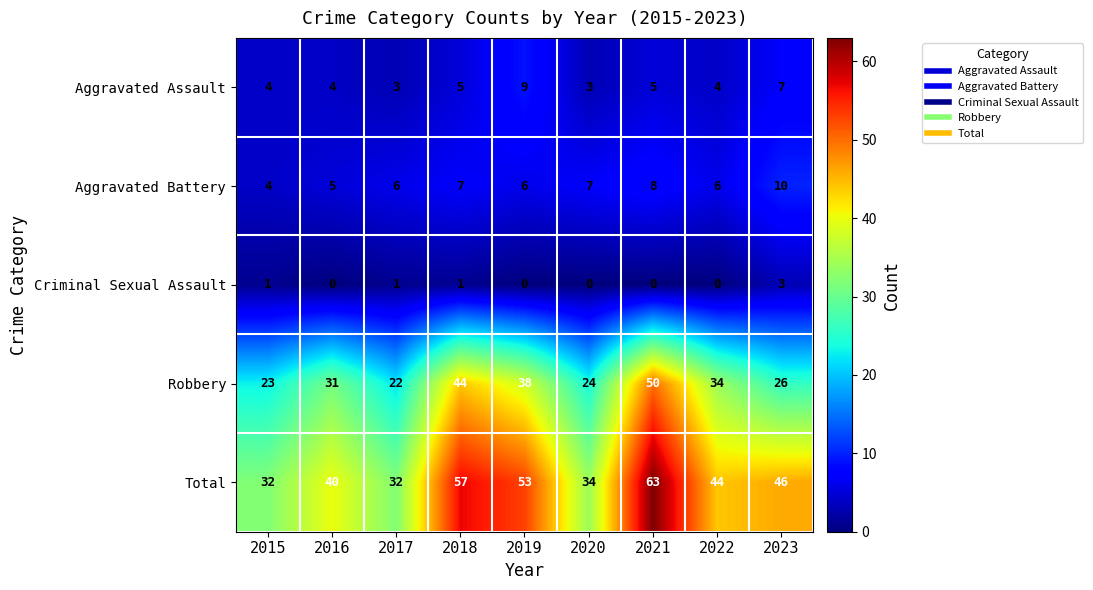

Which series changed the most between 2018 and 2023?

Robbery